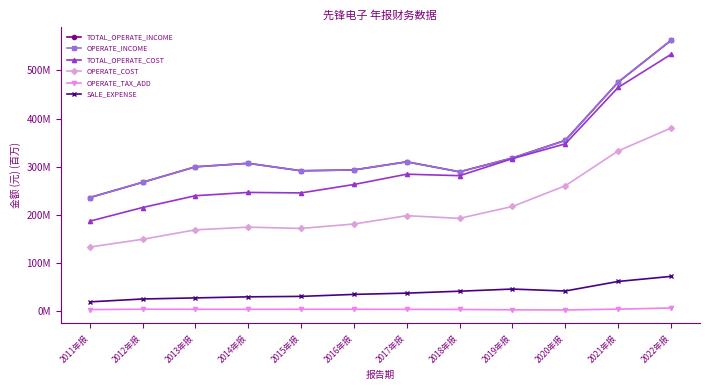

Is this an area chart (filled region under the line)?

No